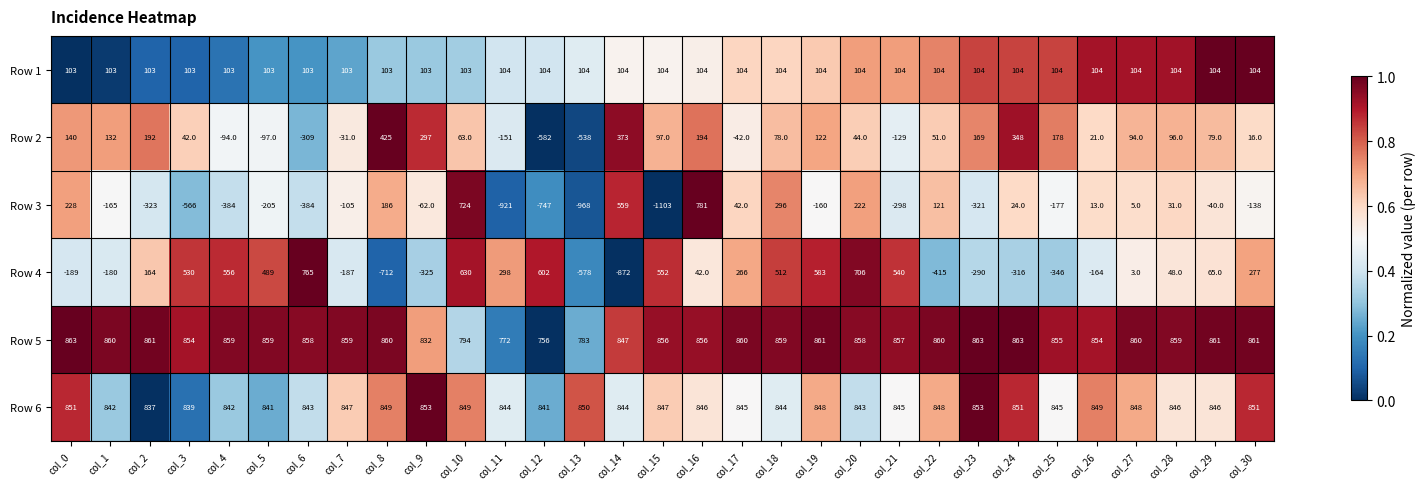

The value of Row 3 at col_26 is 13. True or false?

True